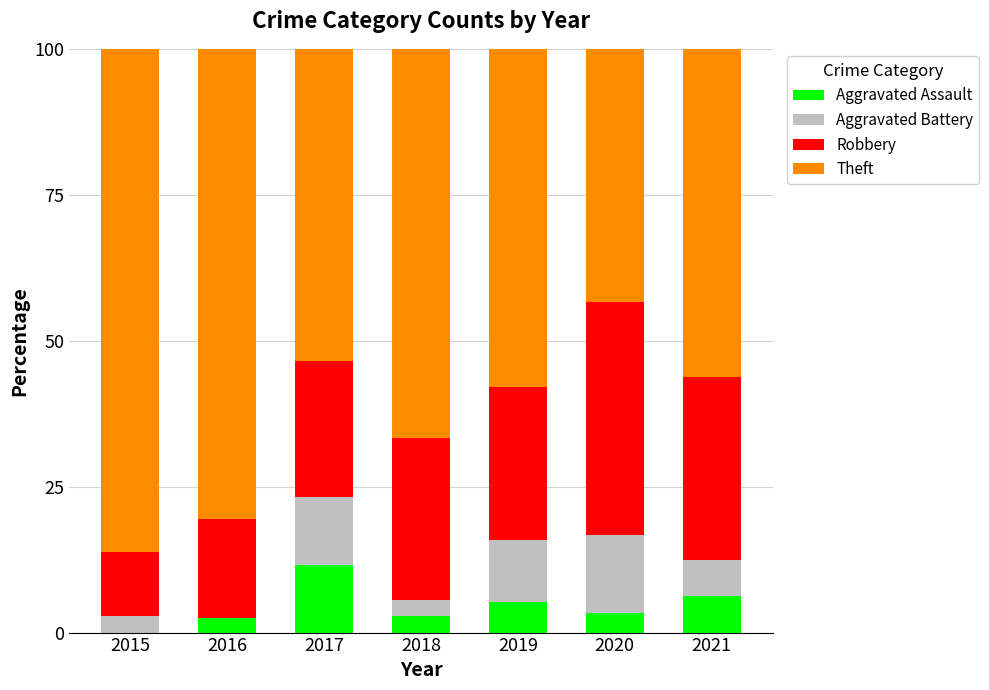

What is the total value across all series at 2018?

100.0